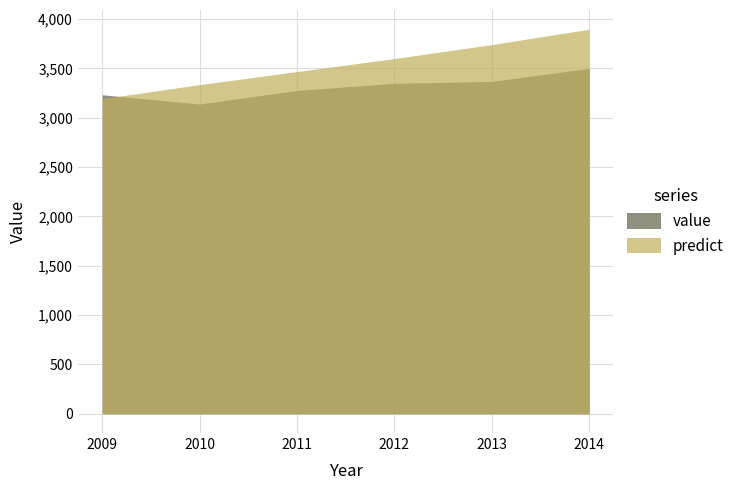

Reading right to left, transcribe all the data shown in this chart.

value: 2014=3499.7	2013=3368.0	2012=3348.5	2011=3276.5	2010=3138.9	2009=3232.7
predict: 2014=3896.7	2013=3740.9	2012=3599.4	2011=3467.8	2010=3335.5	2009=3193.6